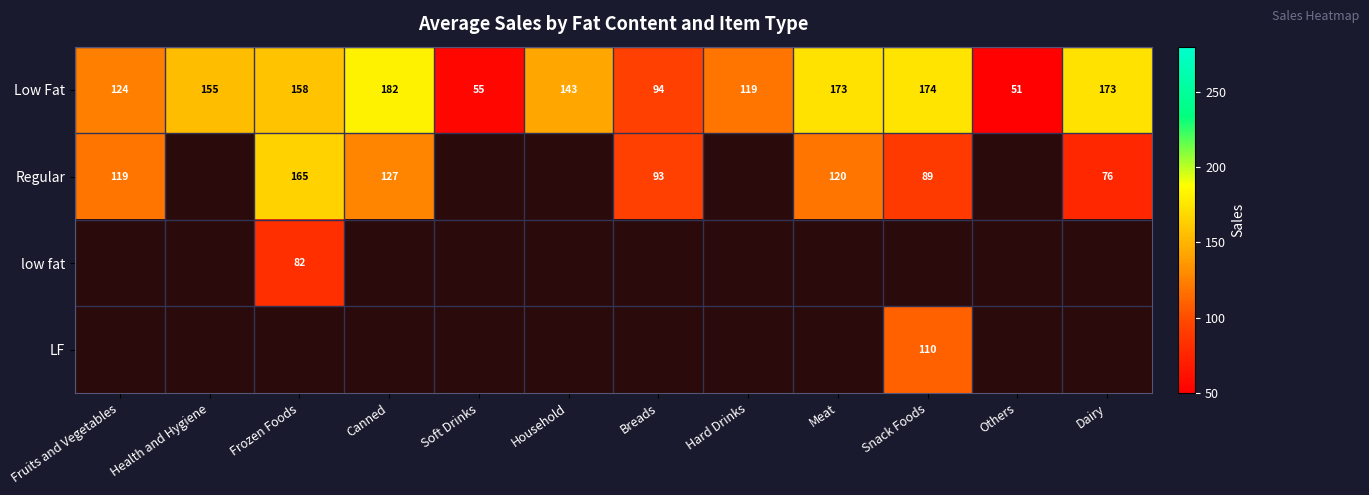

Count the number of categories in the chart.

12